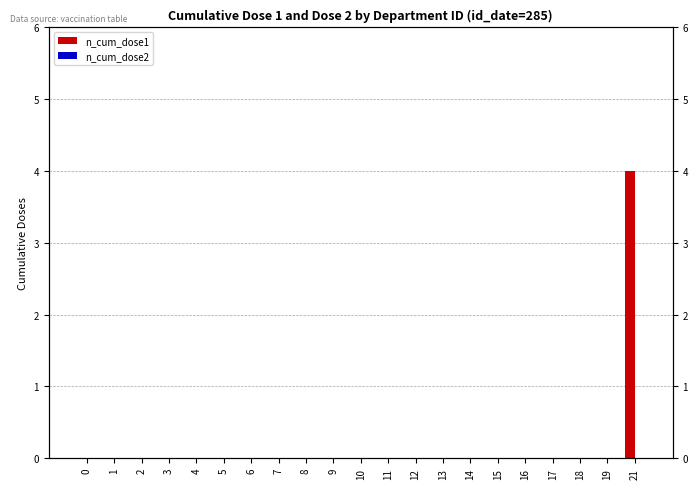

Reading right to left, extract all data points from this chart.

n_cum_dose1: 21=4	19=0	18=0	17=0	16=0	15=0	14=0	13=0	12=0	11=0	10=0	9=0	8=0	7=0	6=0	5=0	4=0	3=0	2=0	1=0	0=0
n_cum_dose2: 21=0	19=0	18=0	17=0	16=0	15=0	14=0	13=0	12=0	11=0	10=0	9=0	8=0	7=0	6=0	5=0	4=0	3=0	2=0	1=0	0=0